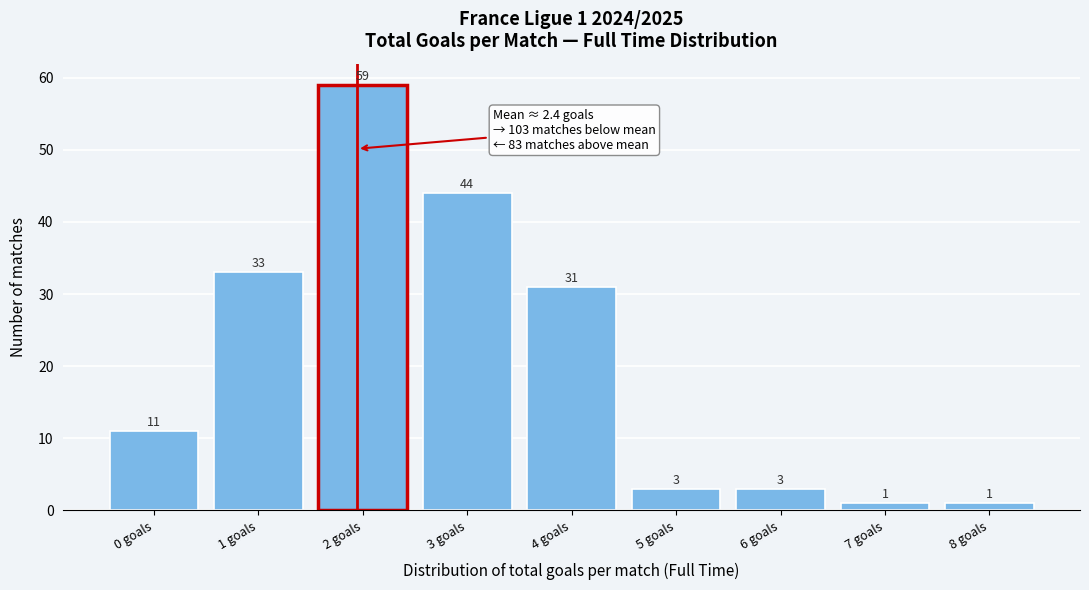

Reading left to right, what are all the values shown in this chart?

0 goals=11	1 goals=33	2 goals=59	3 goals=44	4 goals=31	5 goals=3	6 goals=3	7 goals=1	8 goals=1